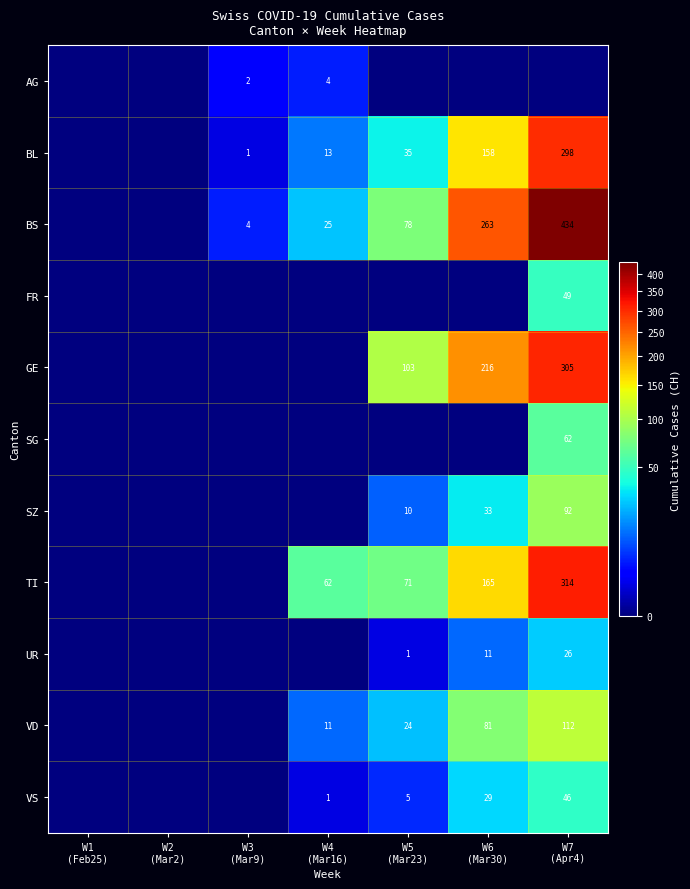

True or false: TI has a value of 15 at W5 (Mar23).

False